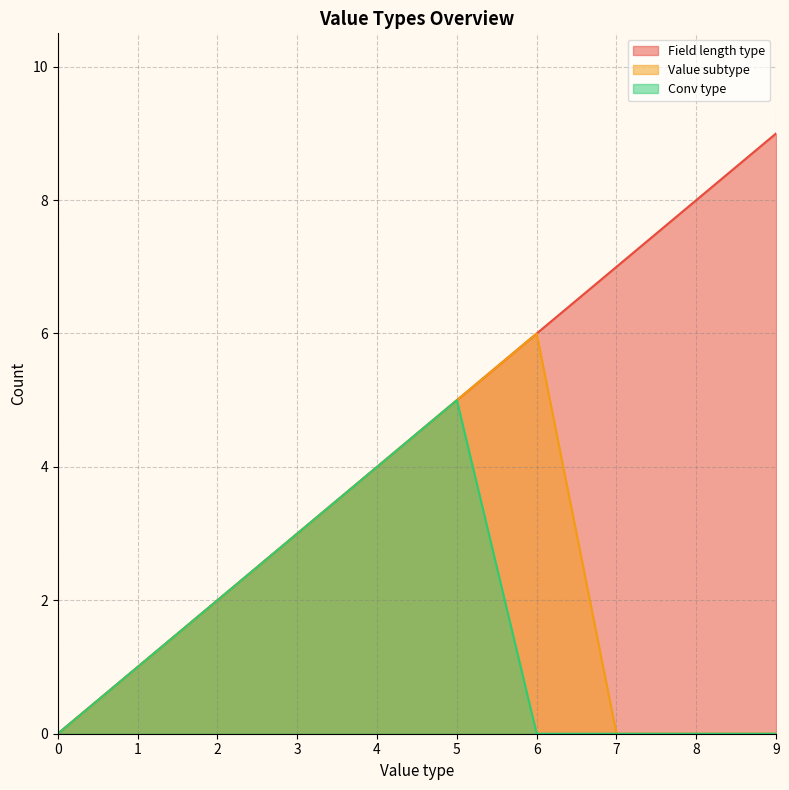

At 2, list the series in order from largest to smallest.

Field length type, Value subtype, Conv type